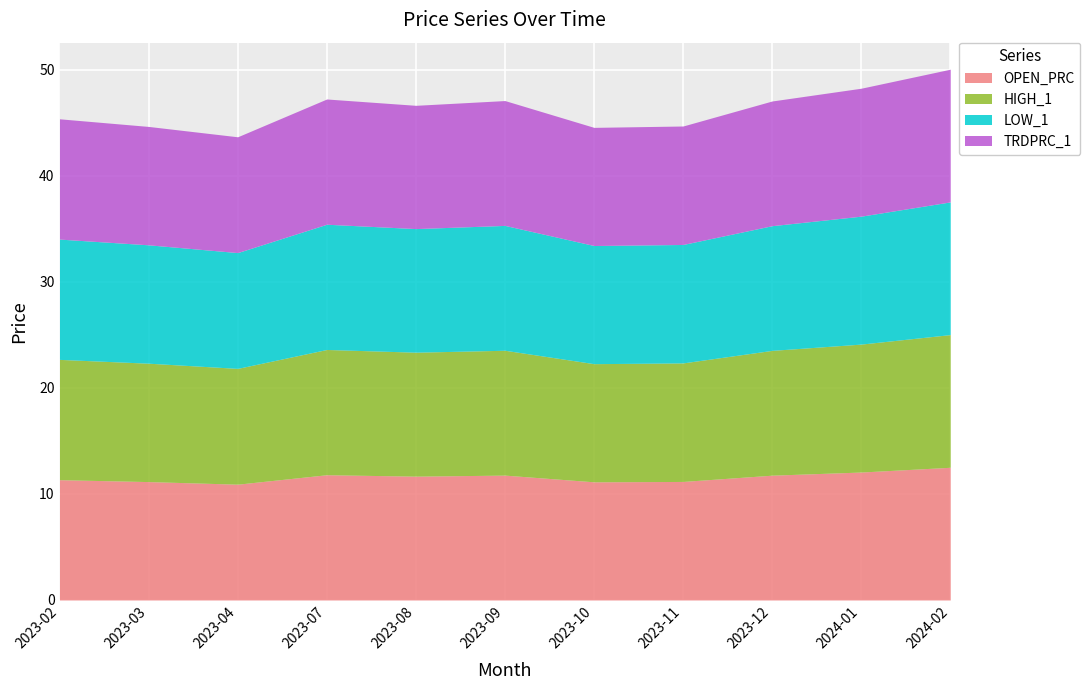

How many interior local valleys does the HIGH_1 series have?

3